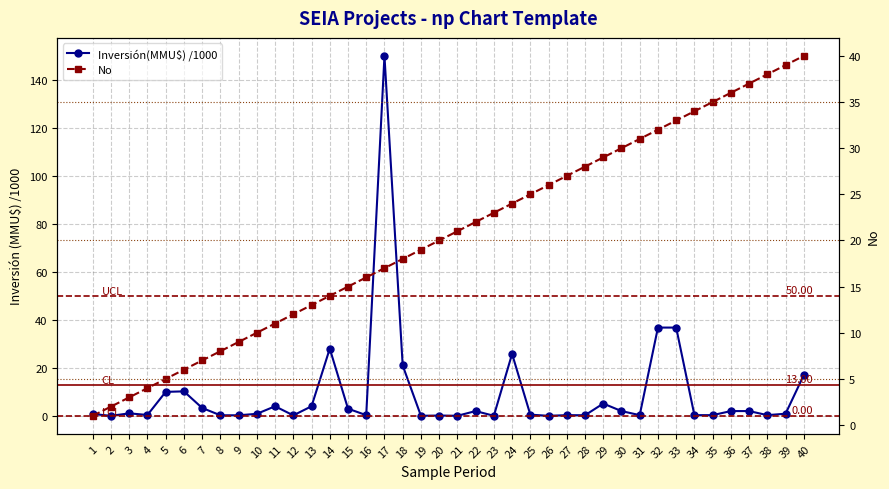

Rank the series by their average value, from highest to lowest.

No, Inversión(MMU$) /1000